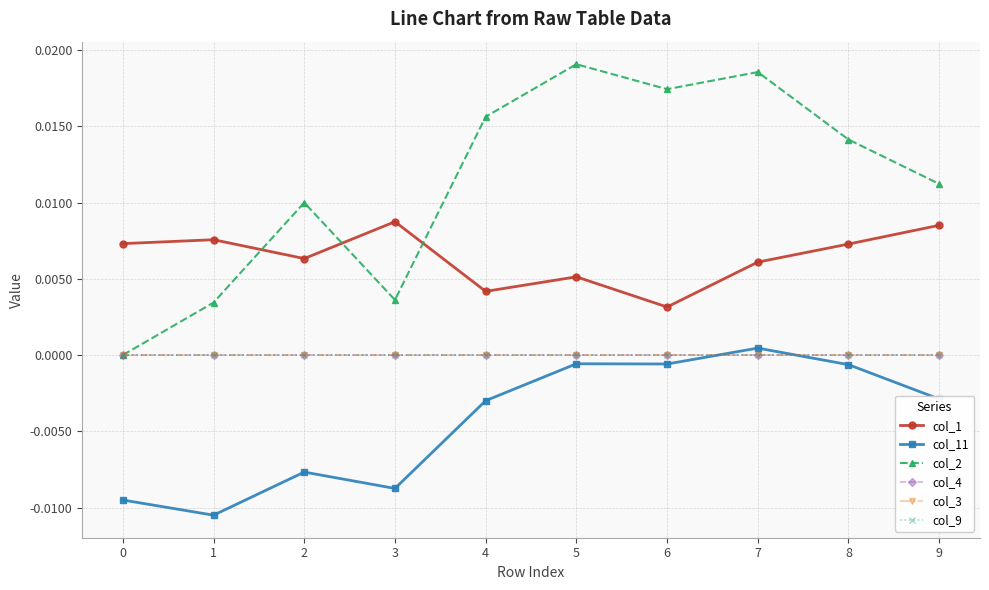

Which has a higher value, 3 or 7?

3